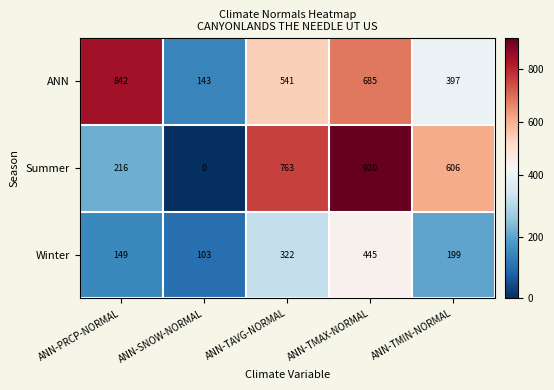

What is the total value across all series at ANN-SNOW-NORMAL?

246